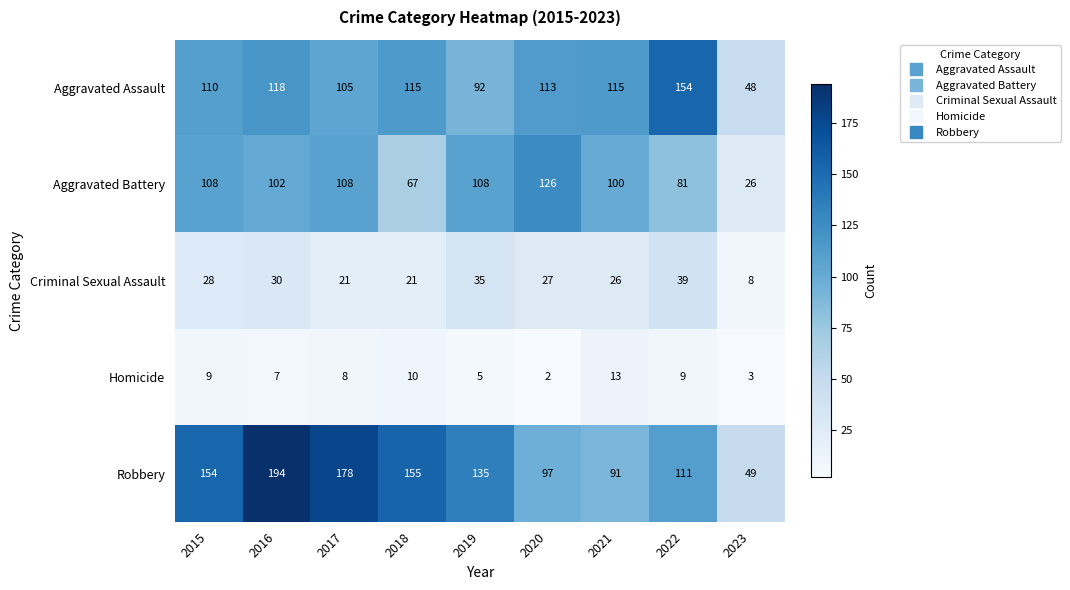

At which label does Robbery first exceed 135?

2015